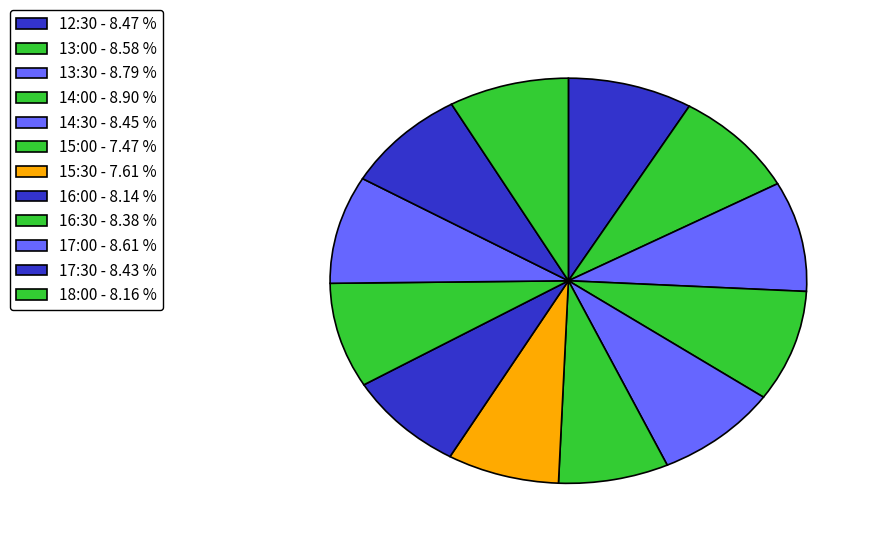

Count the number of slices in the pie.

12